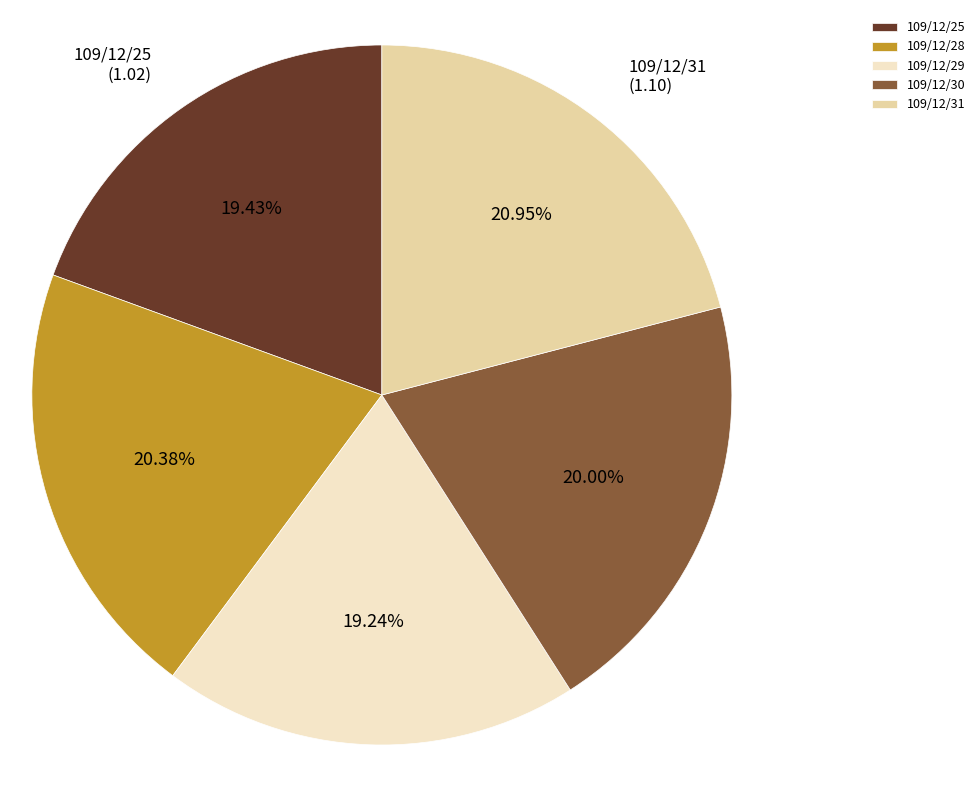

What percentage is the 109/12/31 slice, to the nearest percent?

21%